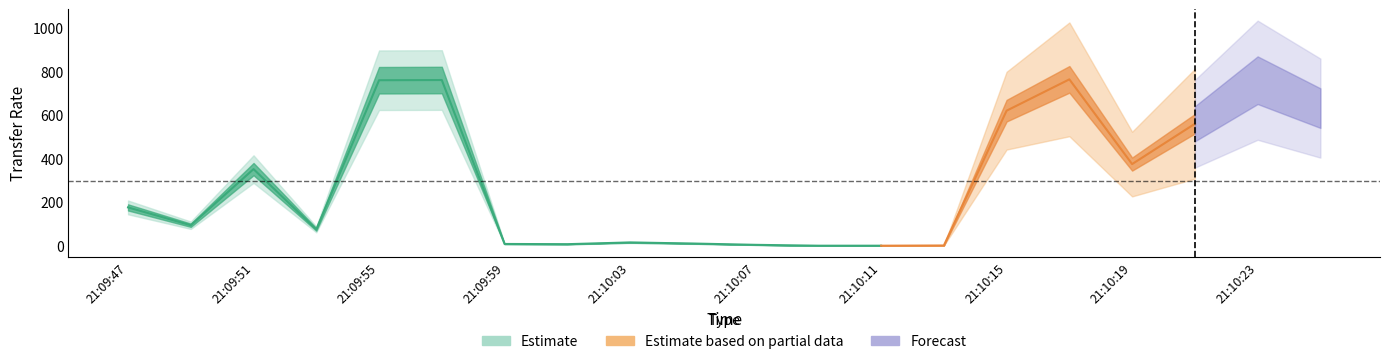

Between 21:10:15 and 21:10:07, which is larger?

21:10:15